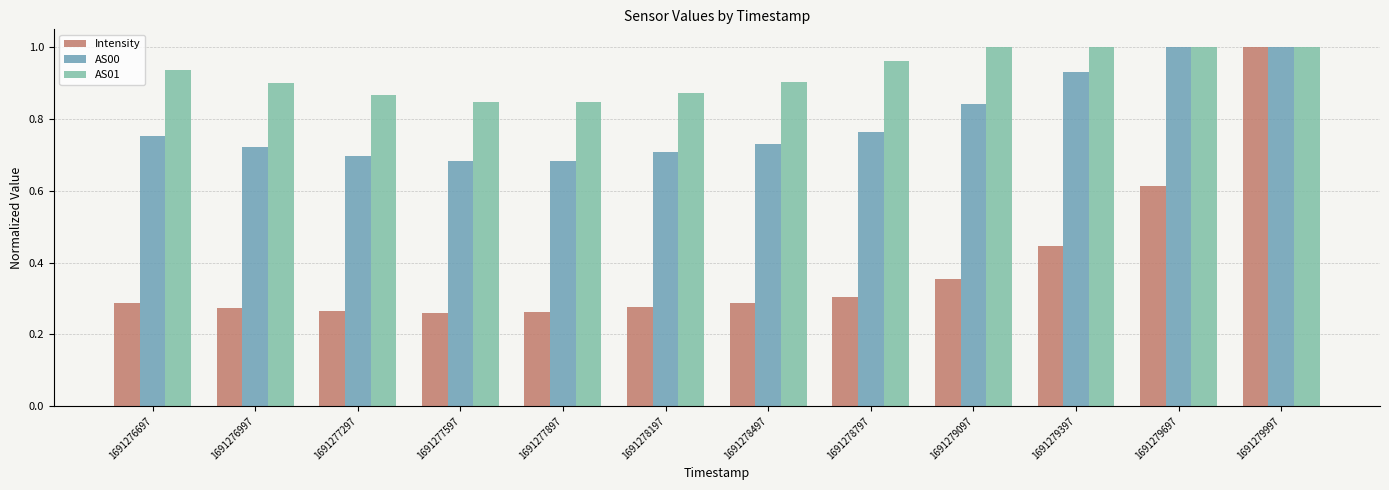

At 1691276997, list the series in order from smallest to largest.

Intensity, AS00, AS01